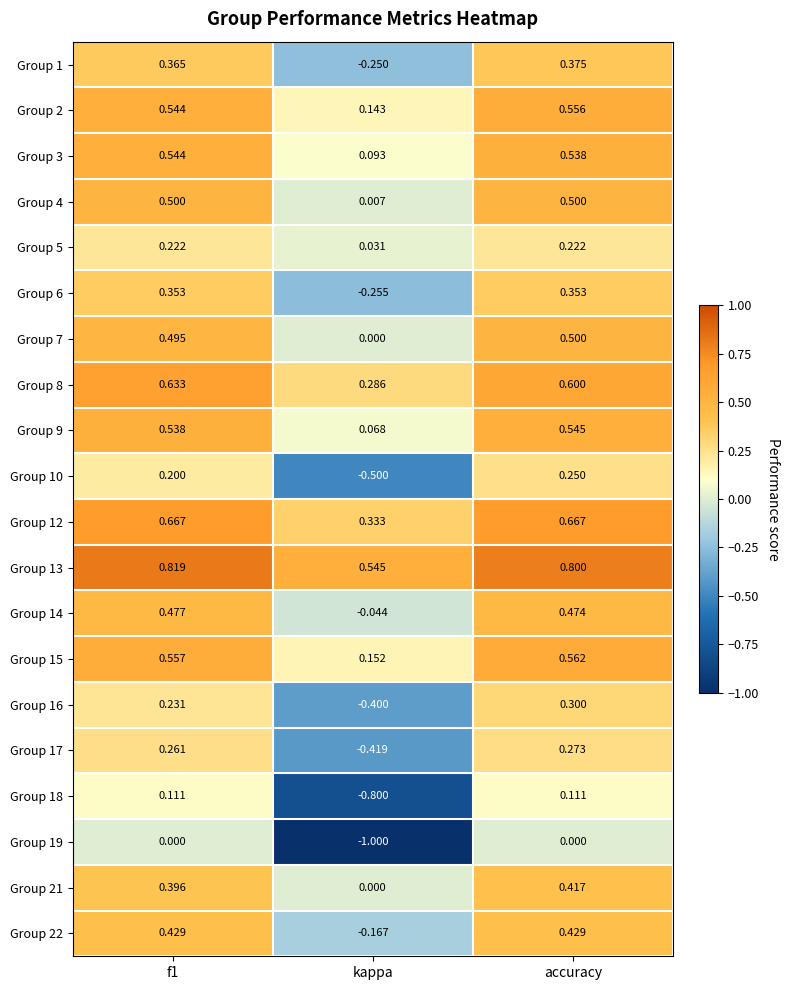

At which label is Group 2 closest to 0?

kappa